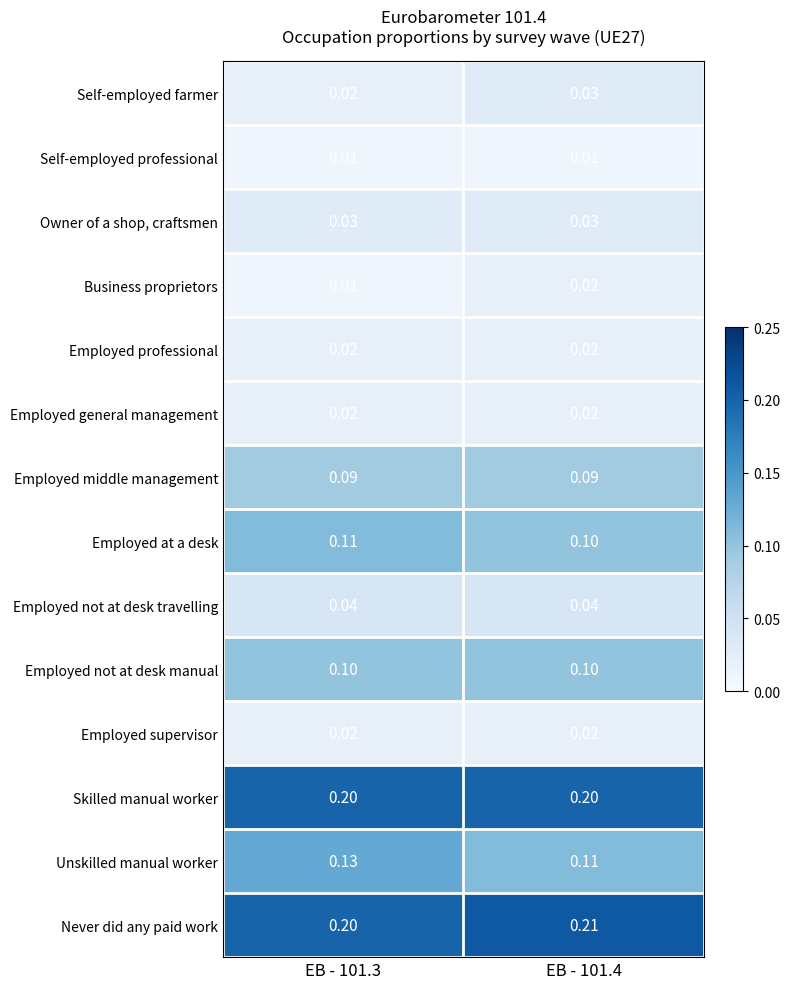

Which series has the largest range (max minus min)?

Unskilled manual worker